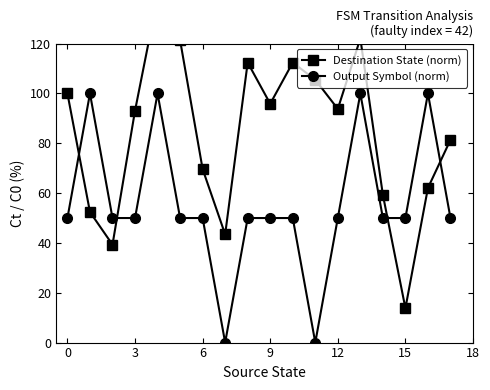

Which series changed the most between 11 and 17?

Output Symbol (norm)